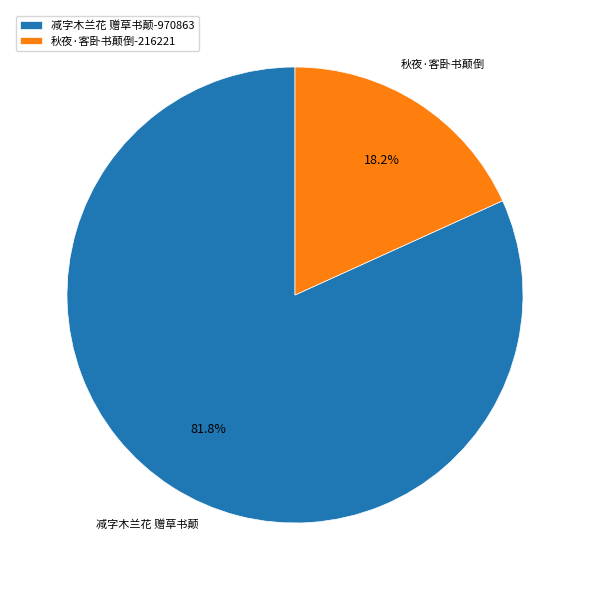

Combined, what portion of the pie is 减字木兰花 赠草书颠 and 秋夜·客卧书颠倒?

100.0%